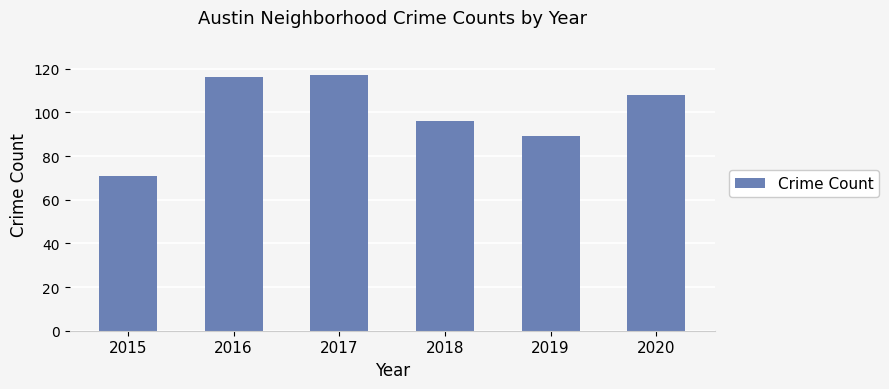

Reading left to right, what are all the values shown in this chart?

2015=71	2016=116	2017=117	2018=96	2019=89	2020=108